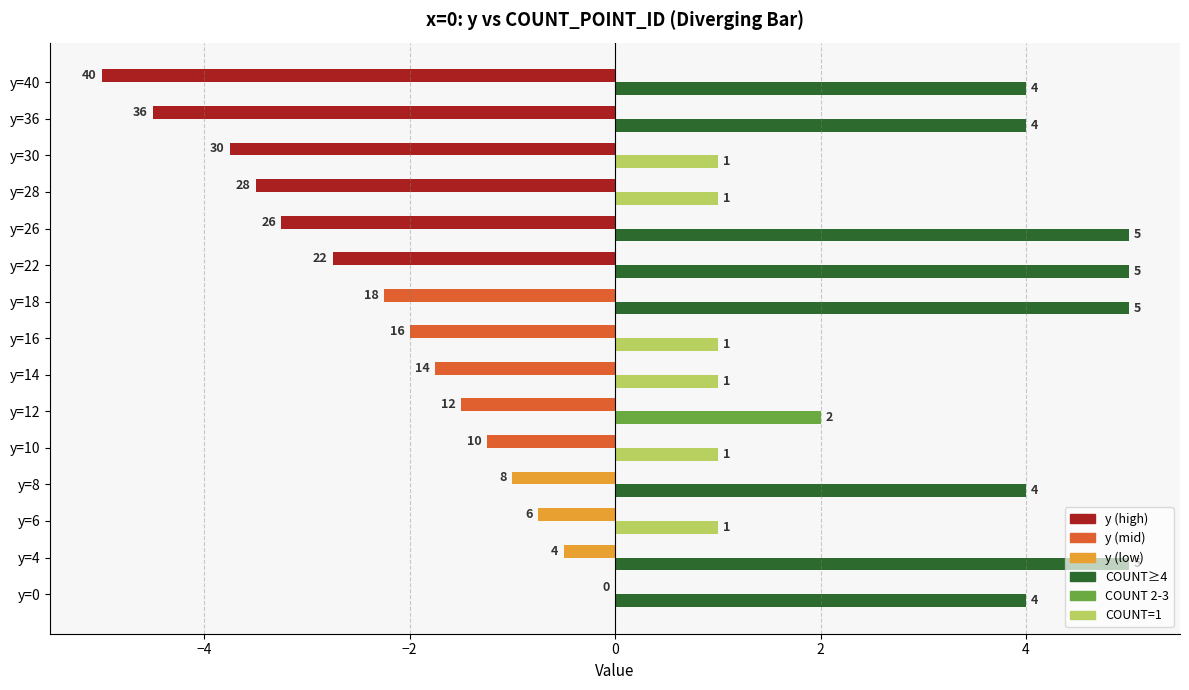

What is the greatest value displayed?

5.0